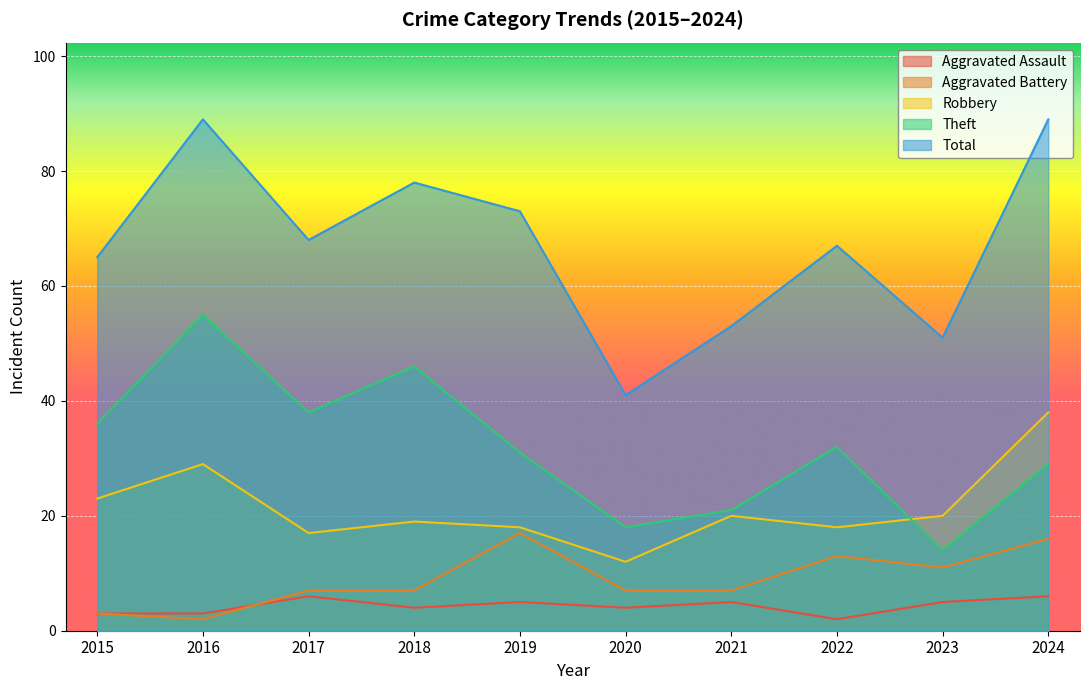

How many interior local valleys does the Aggravated Assault series have?

3